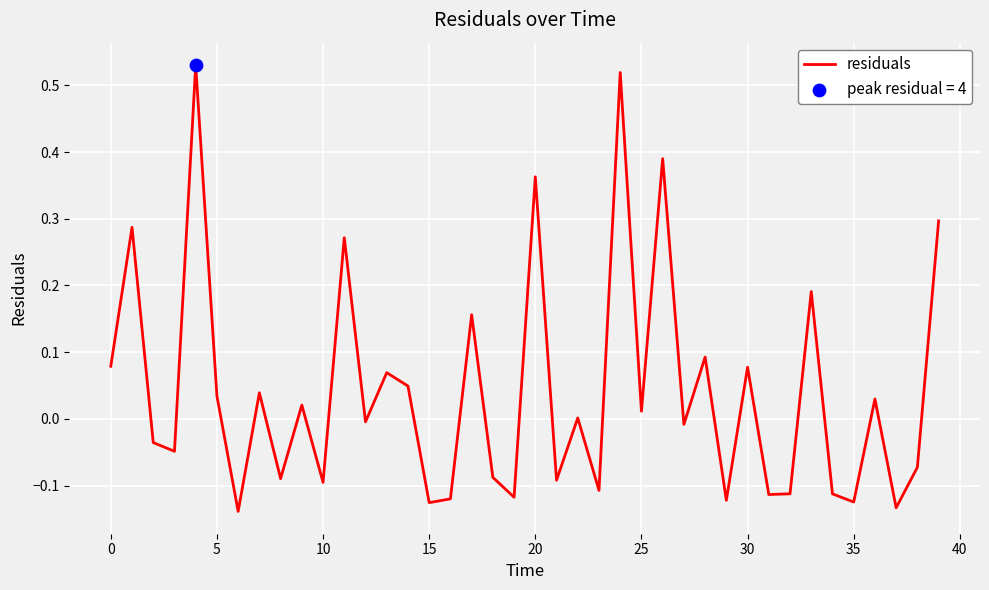

What is the difference between the maximum and minimum values?

0.7